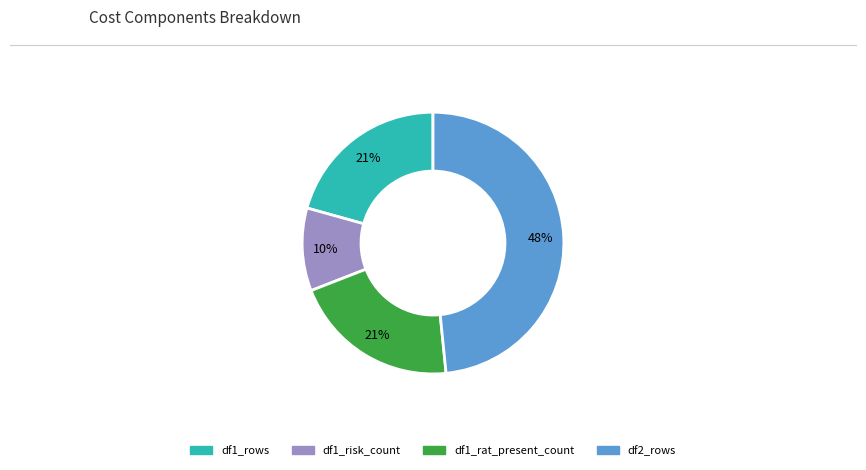

Is df1_risk_count the majority of the pie?

No